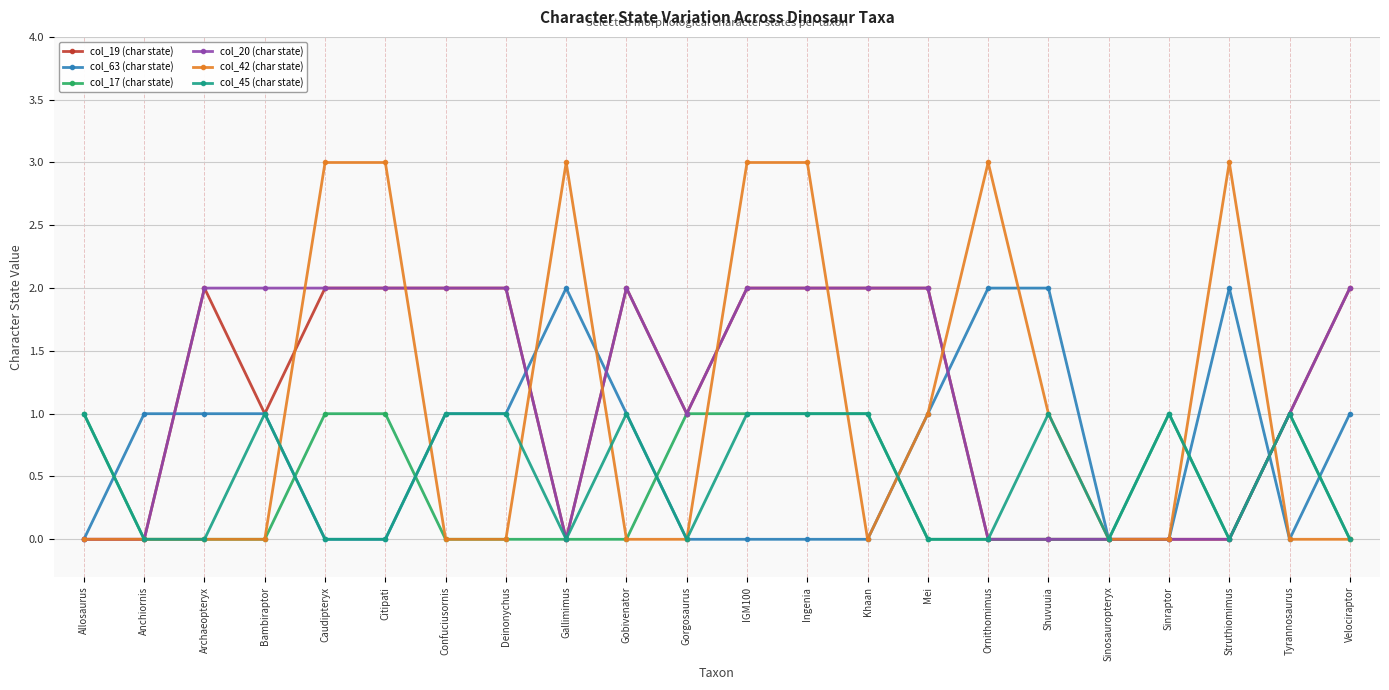

Reading left to right, what are all the values shown in this chart?

col_19 (char state): Allosaurus=0	Anchiornis=0	Archaeopteryx=2	Bambiraptor=1	Caudipteryx=2	Citipati=2	Confuciusornis=2	Deinonychus=2	Gallimimus=0	Gobivenator=2	Gorgosaurus=1	IGM100=2	Ingenia=2	Khaan=2	Mei=2	Ornithomimus=0	Shuvuuia=0	Sinosauropteryx=0	Sinraptor=0	Struthiomimus=0	Tyrannosaurus=1	Velociraptor=2
col_63 (char state): Allosaurus=0	Anchiornis=1	Archaeopteryx=1	Bambiraptor=1	Caudipteryx=0	Citipati=0	Confuciusornis=1	Deinonychus=1	Gallimimus=2	Gobivenator=1	Gorgosaurus=0	IGM100=0	Ingenia=0	Khaan=0	Mei=1	Ornithomimus=2	Shuvuuia=2	Sinosauropteryx=0	Sinraptor=0	Struthiomimus=2	Tyrannosaurus=0	Velociraptor=1
col_17 (char state): Allosaurus=1	Anchiornis=0	Archaeopteryx=0	Bambiraptor=0	Caudipteryx=1	Citipati=1	Confuciusornis=0	Deinonychus=0	Gallimimus=0	Gobivenator=0	Gorgosaurus=1	IGM100=1	Ingenia=1	Khaan=1	Mei=0	Ornithomimus=0	Shuvuuia=0	Sinosauropteryx=0	Sinraptor=1	Struthiomimus=0	Tyrannosaurus=1	Velociraptor=0
col_20 (char state): Allosaurus=0	Anchiornis=0	Archaeopteryx=2	Bambiraptor=2	Caudipteryx=2	Citipati=2	Confuciusornis=2	Deinonychus=2	Gallimimus=0	Gobivenator=2	Gorgosaurus=1	IGM100=2	Ingenia=2	Khaan=2	Mei=2	Ornithomimus=0	Shuvuuia=0	Sinosauropteryx=0	Sinraptor=0	Struthiomimus=0	Tyrannosaurus=1	Velociraptor=2
col_42 (char state): Allosaurus=0	Anchiornis=0	Archaeopteryx=0	Bambiraptor=0	Caudipteryx=3	Citipati=3	Confuciusornis=0	Deinonychus=0	Gallimimus=3	Gobivenator=0	Gorgosaurus=0	IGM100=3	Ingenia=3	Khaan=0	Mei=1	Ornithomimus=3	Shuvuuia=1	Sinosauropteryx=0	Sinraptor=0	Struthiomimus=3	Tyrannosaurus=0	Velociraptor=0
col_45 (char state): Allosaurus=1	Anchiornis=0	Archaeopteryx=0	Bambiraptor=1	Caudipteryx=0	Citipati=0	Confuciusornis=1	Deinonychus=1	Gallimimus=0	Gobivenator=1	Gorgosaurus=0	IGM100=1	Ingenia=1	Khaan=1	Mei=0	Ornithomimus=0	Shuvuuia=1	Sinosauropteryx=0	Sinraptor=1	Struthiomimus=0	Tyrannosaurus=1	Velociraptor=0